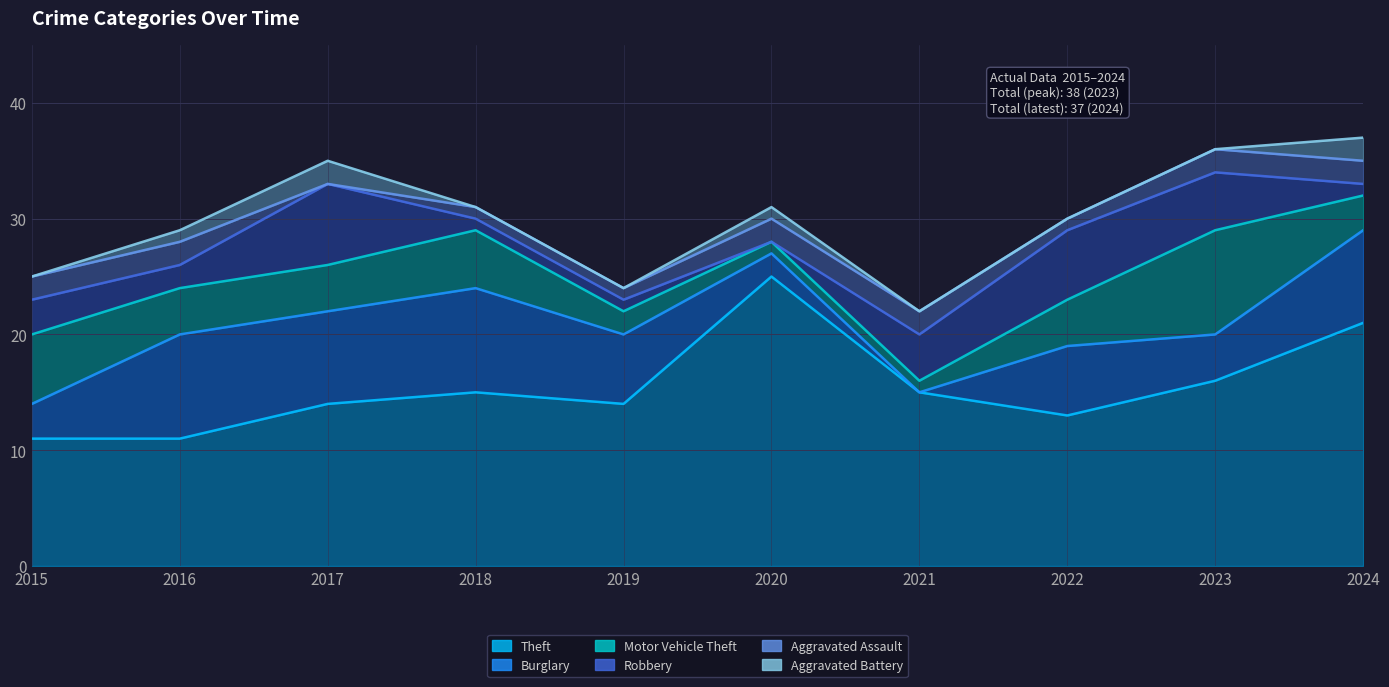

Rank the categories by Theft value from highest to lowest.

2020, 2024, 2023, 2018, 2021, 2017, 2019, 2022, 2015, 2016